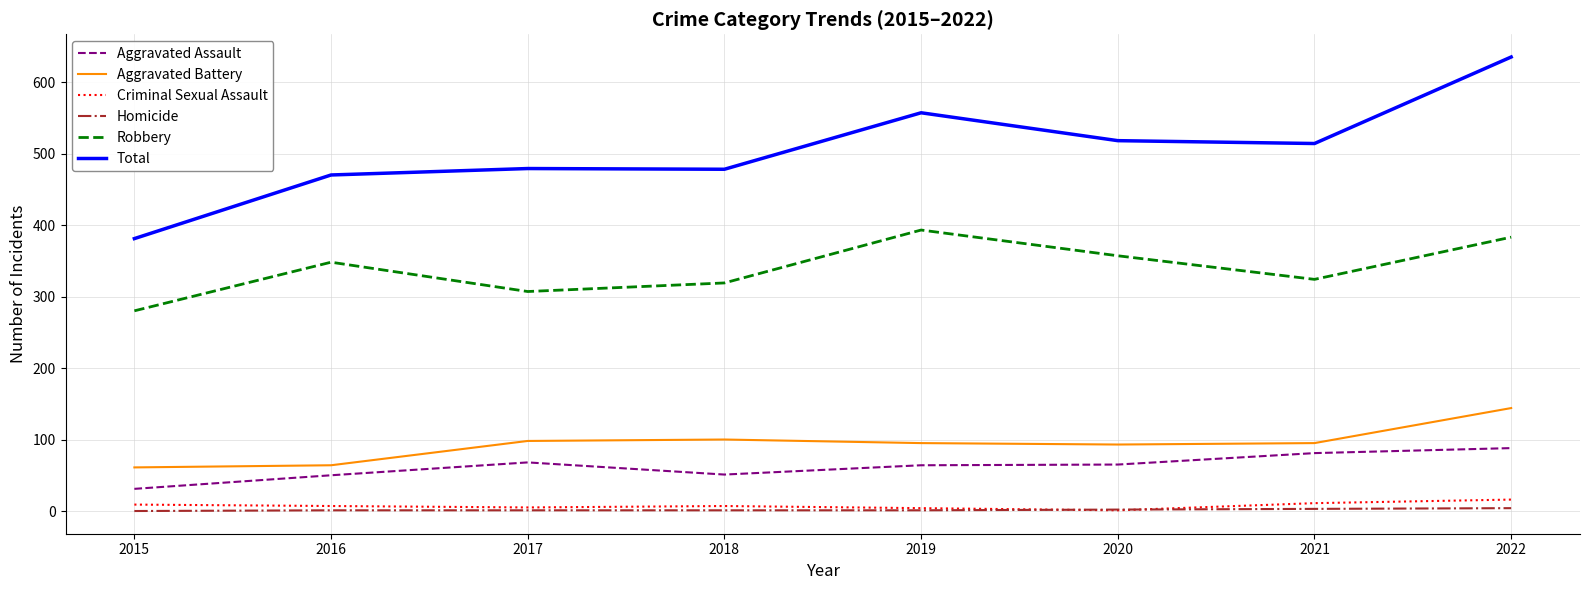

What is the approximate value of Robbery at 2021?

324